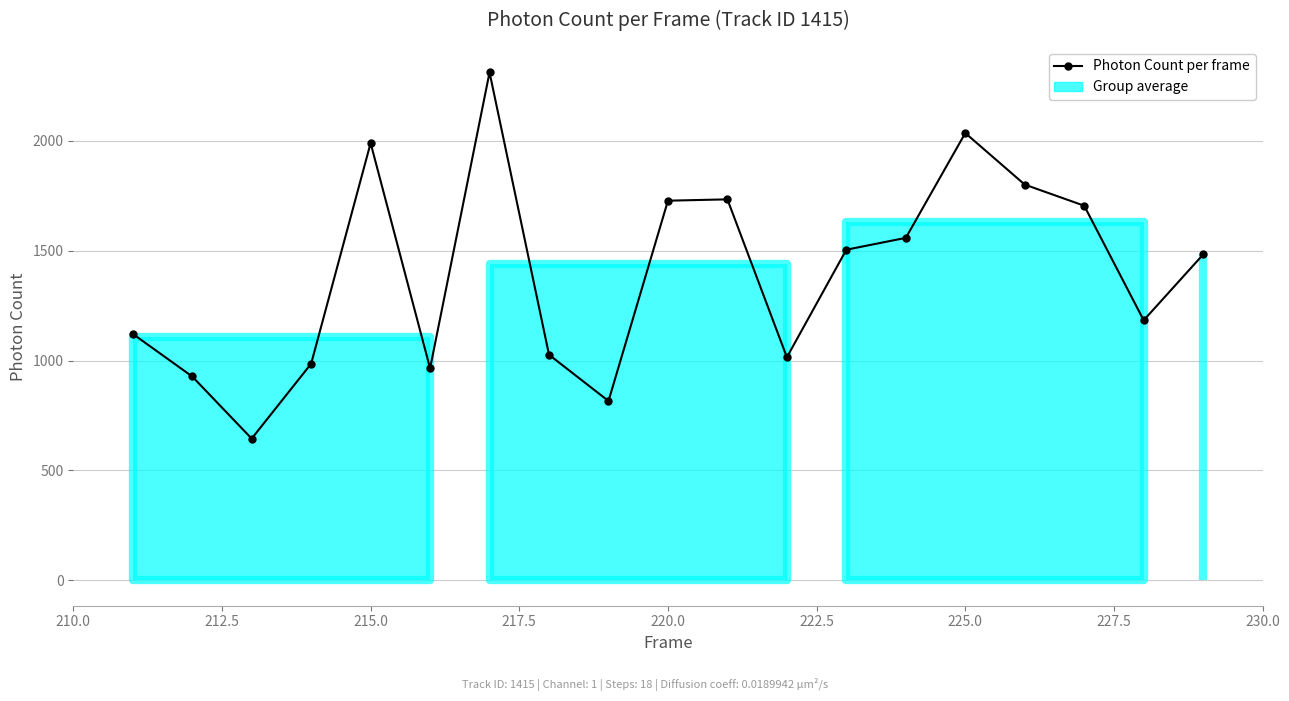

How many points are lower than both their immediate neighbors (excluding endpoints)?

5